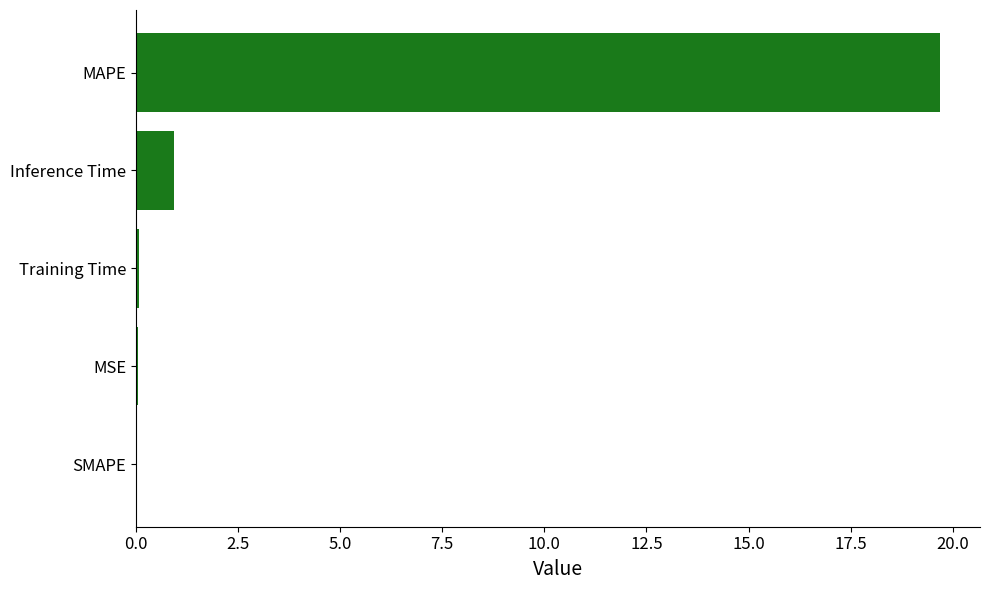

The value at MAPE is 5.2. True or false?

False